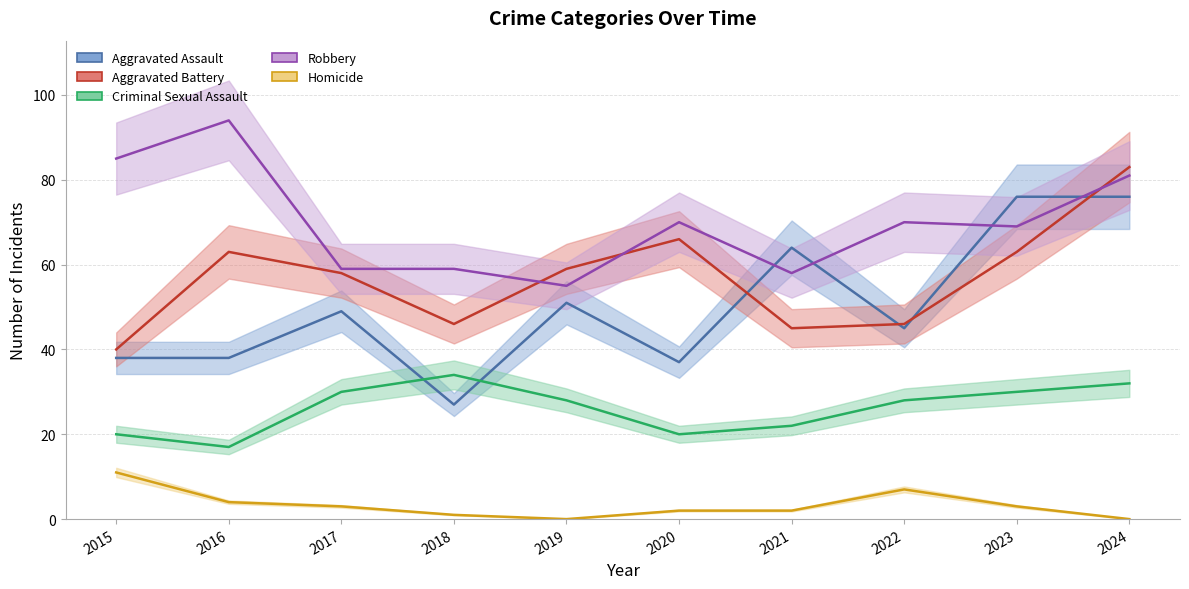

Reading right to left, what are all the values shown in this chart?

Aggravated Assault: 2024=76	2023=76	2022=45	2021=64	2020=37	2019=51	2018=27	2017=49	2016=38	2015=38
Aggravated Battery: 2024=83	2023=63	2022=46	2021=45	2020=66	2019=59	2018=46	2017=58	2016=63	2015=40
Criminal Sexual Assault: 2024=32	2023=30	2022=28	2021=22	2020=20	2019=28	2018=34	2017=30	2016=17	2015=20
Robbery: 2024=81	2023=69	2022=70	2021=58	2020=70	2019=55	2018=59	2017=59	2016=94	2015=85
Homicide: 2024=0	2023=3	2022=7	2021=2	2020=2	2019=0	2018=1	2017=3	2016=4	2015=11